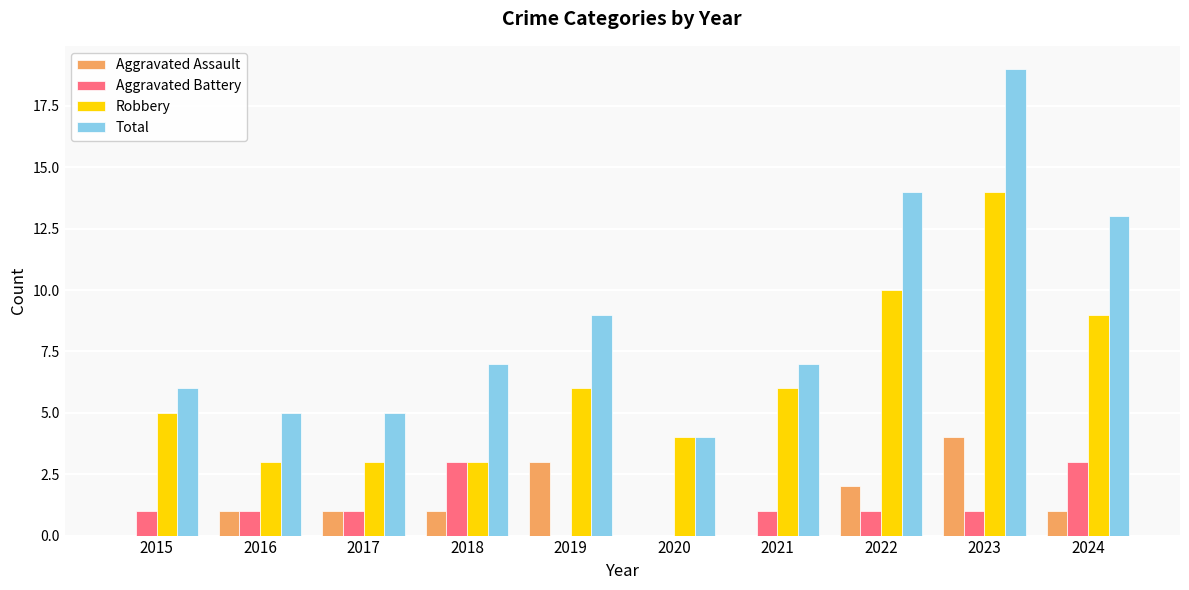

Reading right to left, extract all data points from this chart.

Aggravated Assault: 2024=1	2023=4	2022=2	2021=0	2020=0	2019=3	2018=1	2017=1	2016=1	2015=0
Aggravated Battery: 2024=3	2023=1	2022=1	2021=1	2020=0	2019=0	2018=3	2017=1	2016=1	2015=1
Robbery: 2024=9	2023=14	2022=10	2021=6	2020=4	2019=6	2018=3	2017=3	2016=3	2015=5
Total: 2024=13	2023=19	2022=14	2021=7	2020=4	2019=9	2018=7	2017=5	2016=5	2015=6